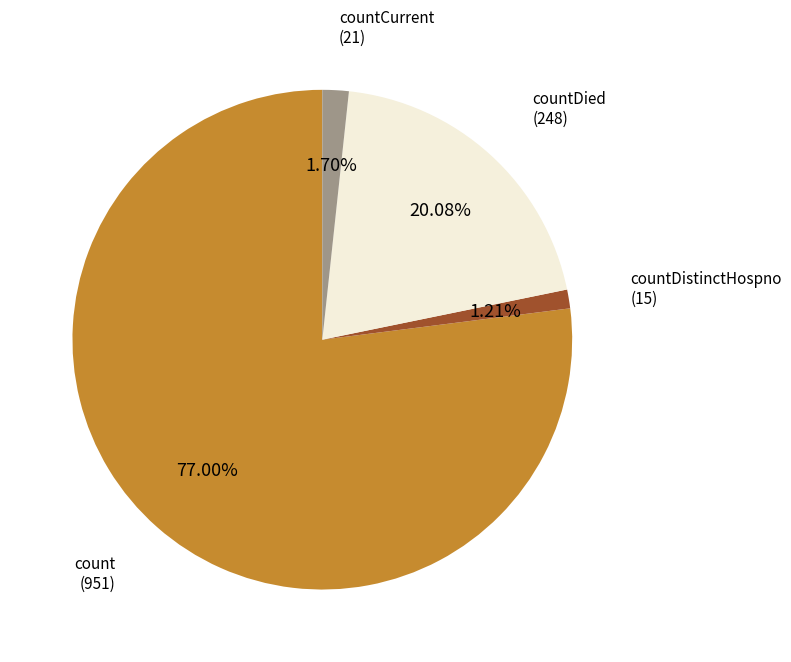

To the nearest percent, what is the difference between the largest and smallest slice percentages?

76%